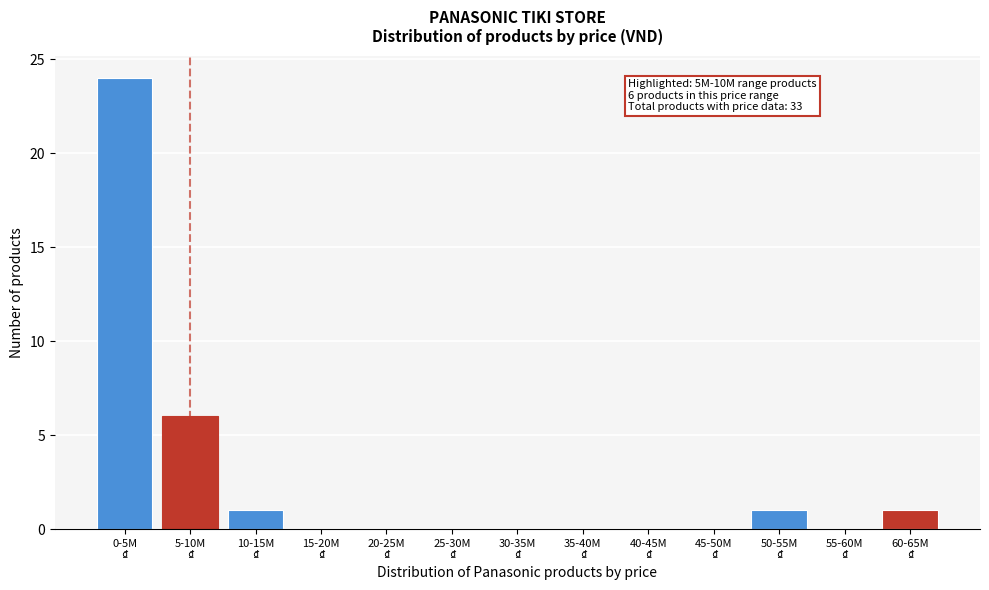

What is the sum of all values?

33